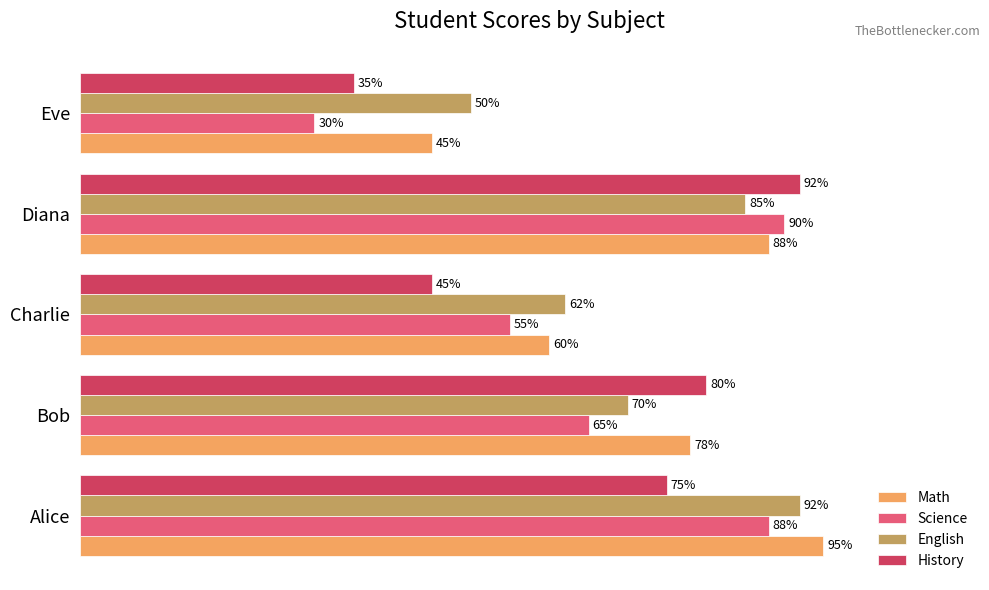

List the labels in order of Math value, smallest first.

Eve, Charlie, Bob, Diana, Alice